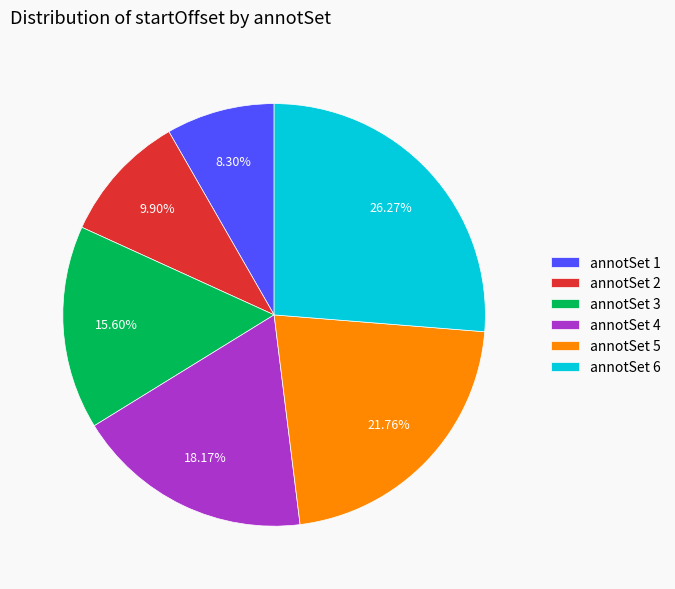

Is the sum of annotSet 5 and annotSet 4 greater than half?

No